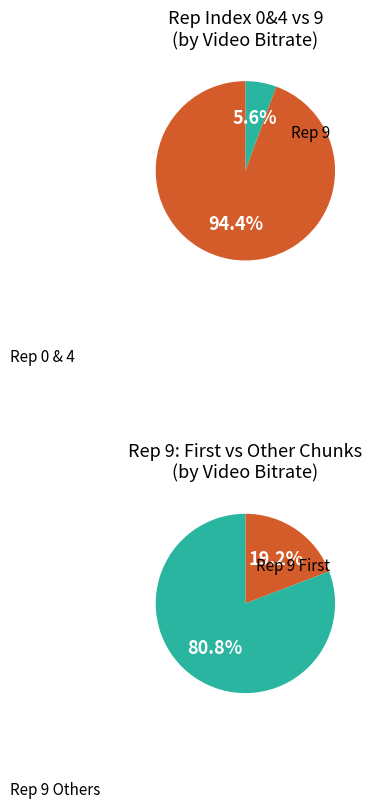

What is the ratio of the value at 9 to the value at 0?

41.9